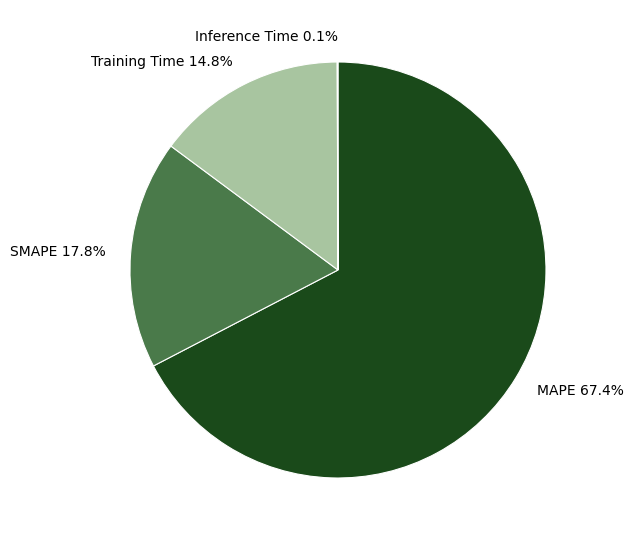

True or false: Training Time accounts for 9% of the total.

False